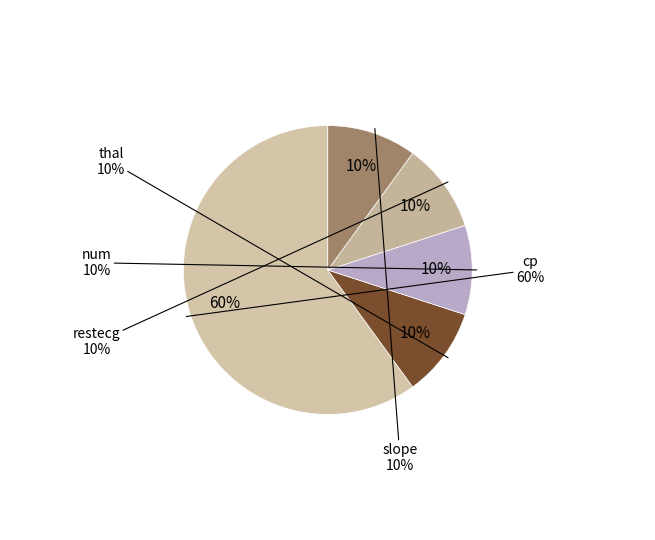

The num slice represents 10% of the pie. True or false?

True